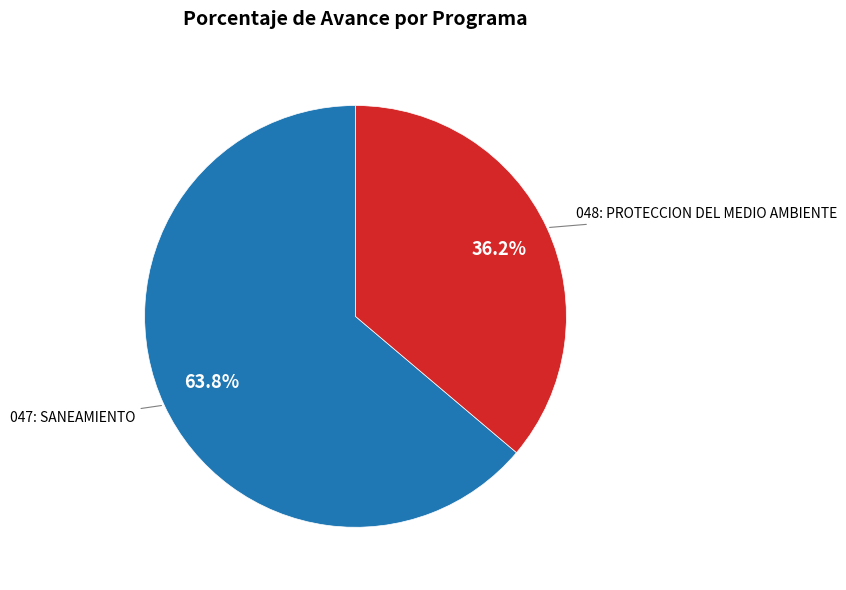

How many segments does this pie chart have?

2